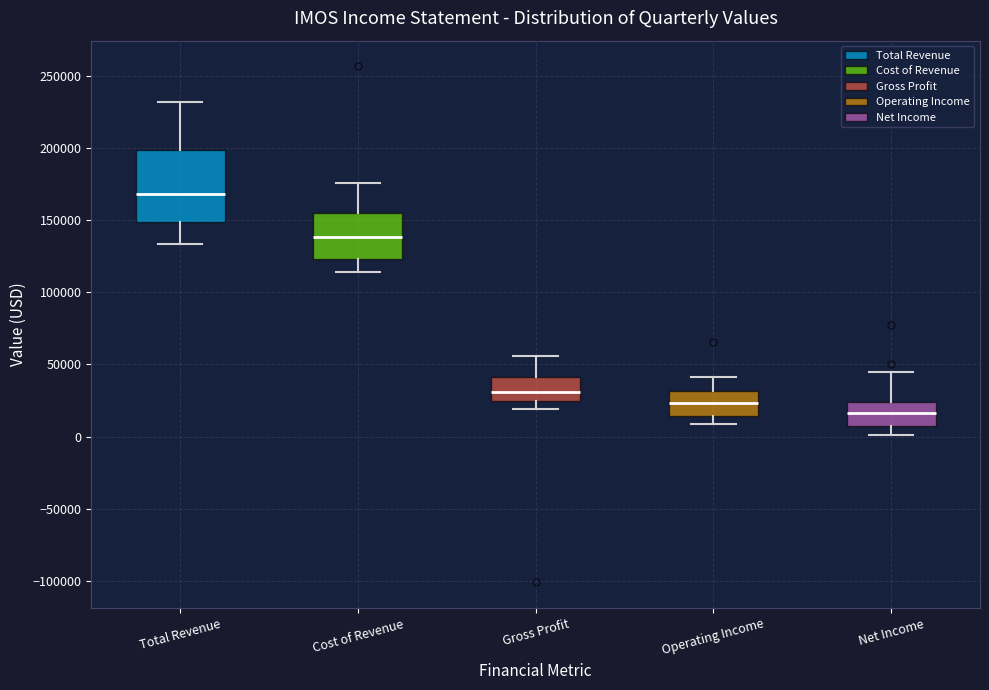

Reading left to right, transcribe this box plot: for each box, give where its median line is, the range the box spans, and where its two whiskers end, as read against the y-axis. The values are not printed on the chart, so give them approximately, as read against the axis.

Total Revenue: median 170000, box 150000 to 200000, whiskers 135000 to 230000
Cost of Revenue: median 140000, box 125000 to 155000, whiskers 115000 to 175000
Gross Profit: median 30000, box 25000 to 40000, whiskers 20000 to 55000
Operating Income: median 25000, box 15000 to 30000, whiskers 10000 to 40000
Net Income: median 15000, box 5000 to 25000, whiskers 0 to 45000